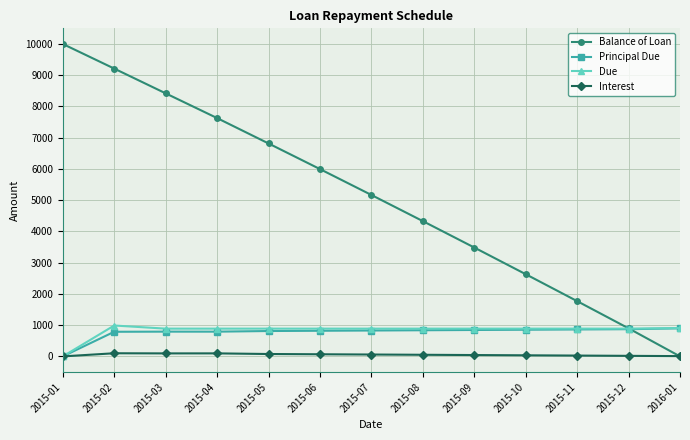

True or false: Principal Due has a value of 1294.1 at 2015-03.

False